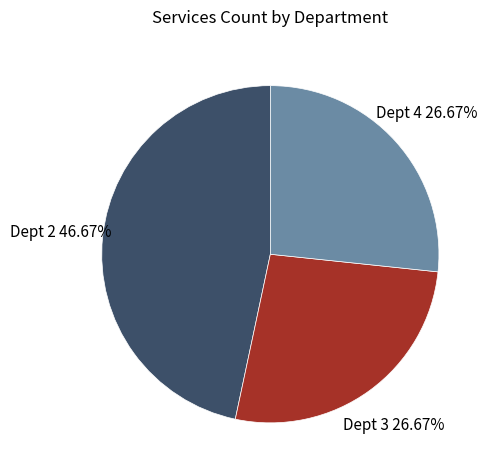

To the nearest percent, what is the average slice percentage?

33%